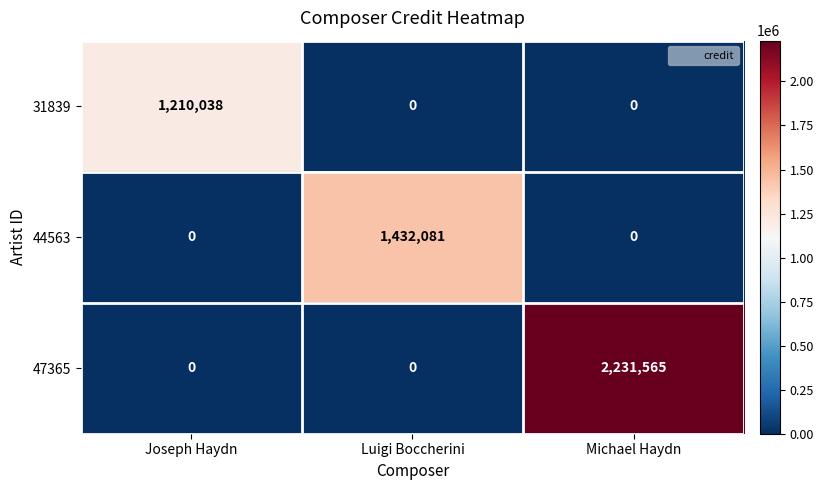

Count the 44563 values in the range 0 to 1432081.

3